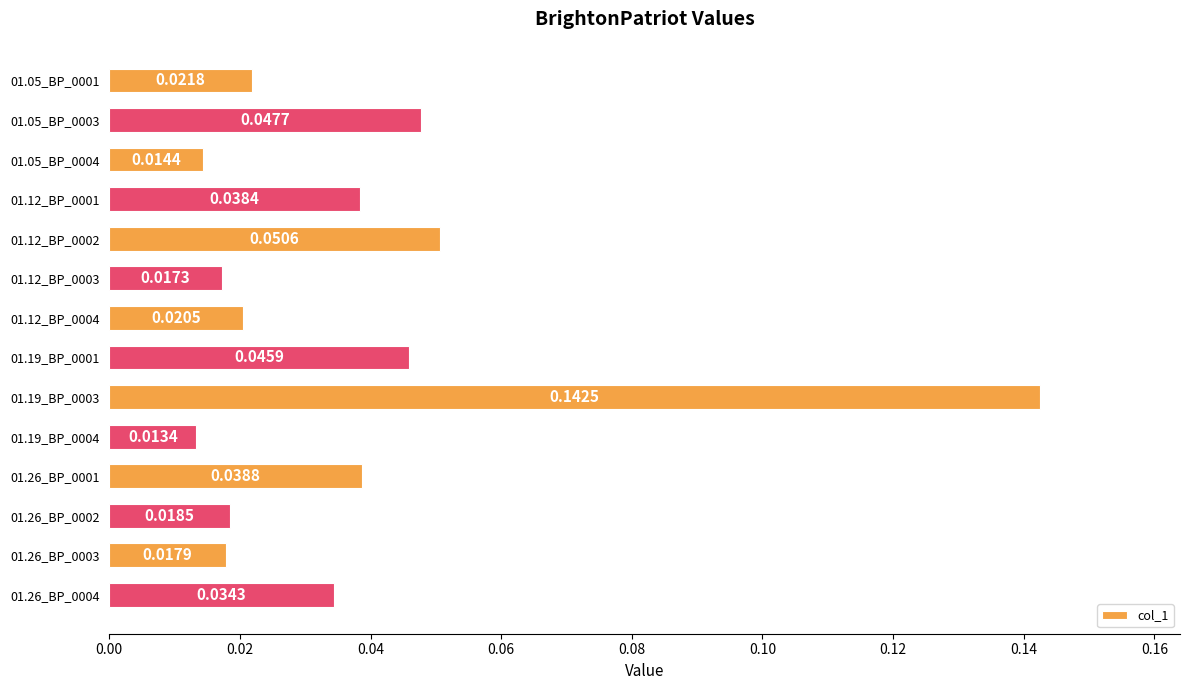

Rank the categories by value from highest to lowest.

01.19_BP_0003, 01.12_BP_0002, 01.05_BP_0003, 01.19_BP_0001, 01.26_BP_0001, 01.12_BP_0001, 01.26_BP_0004, 01.05_BP_0001, 01.12_BP_0004, 01.26_BP_0002, 01.26_BP_0003, 01.12_BP_0003, 01.05_BP_0004, 01.19_BP_0004